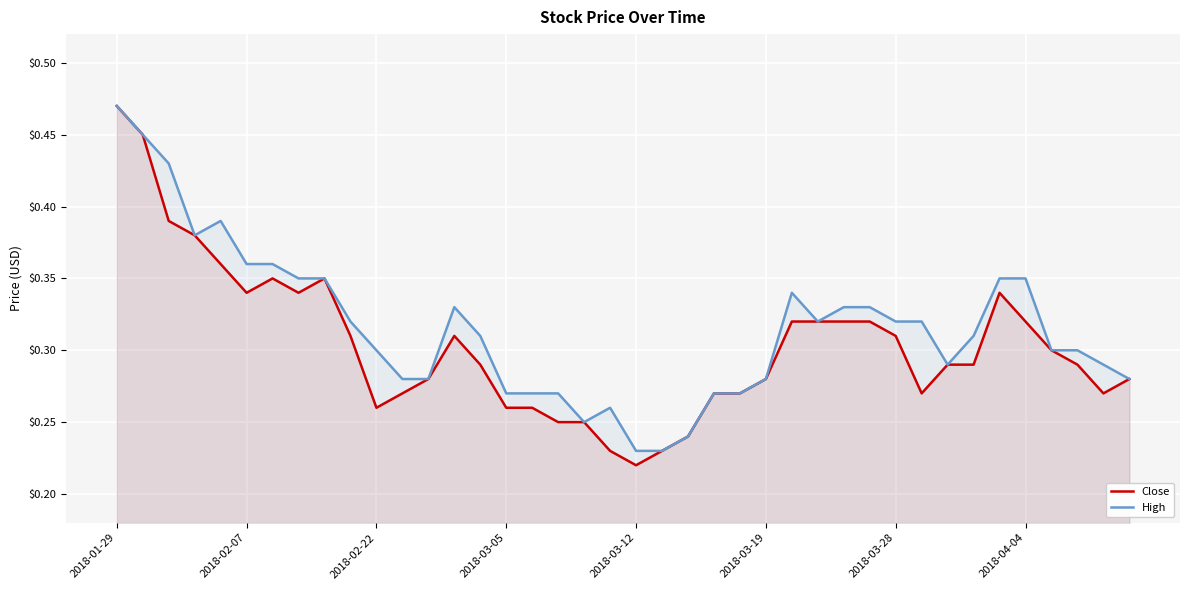

True or false: High and Close intersect in this chart.

False